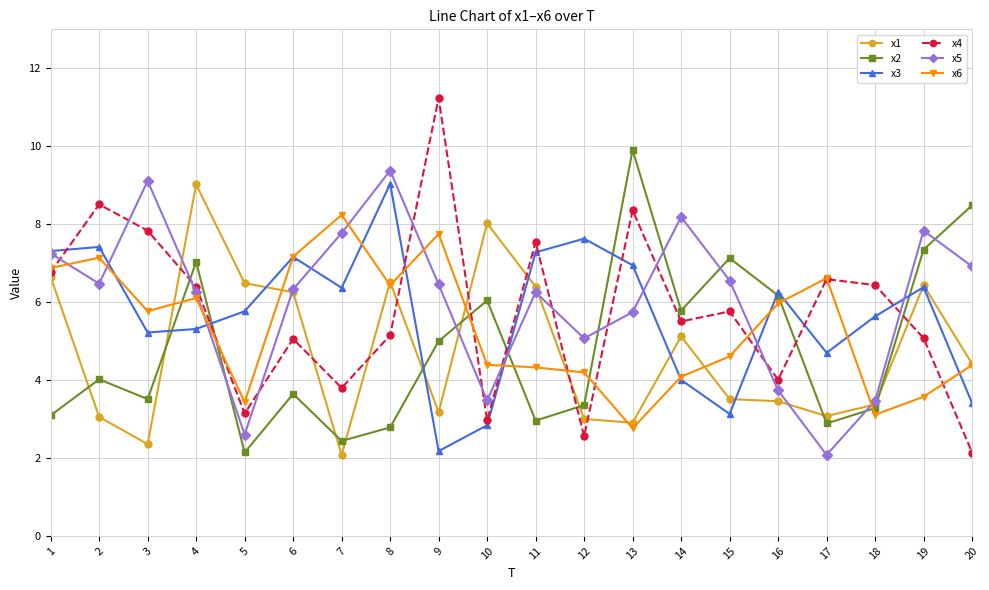

The x3 series shows 7.3 at 1. True or false?

True